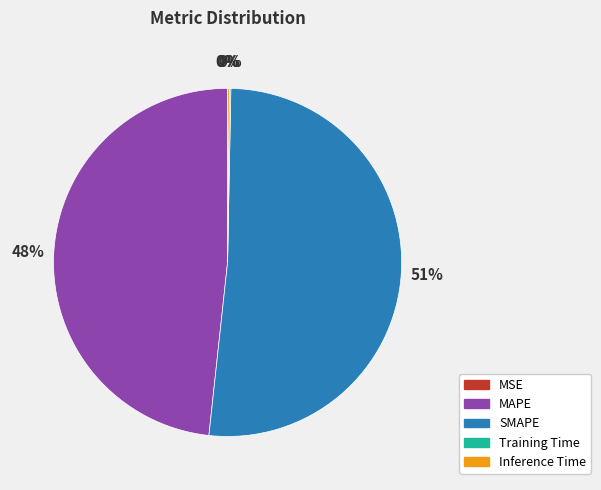

To the nearest percent, what is the average slice percentage?

20%